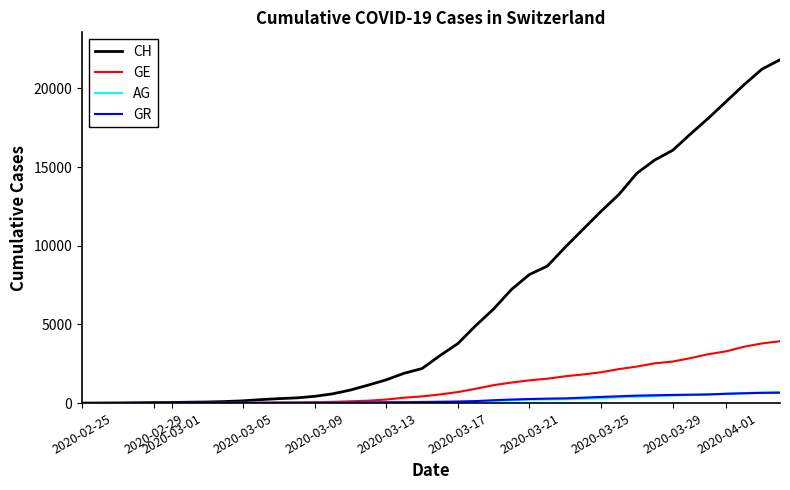

What is the greatest value displayed?

21813